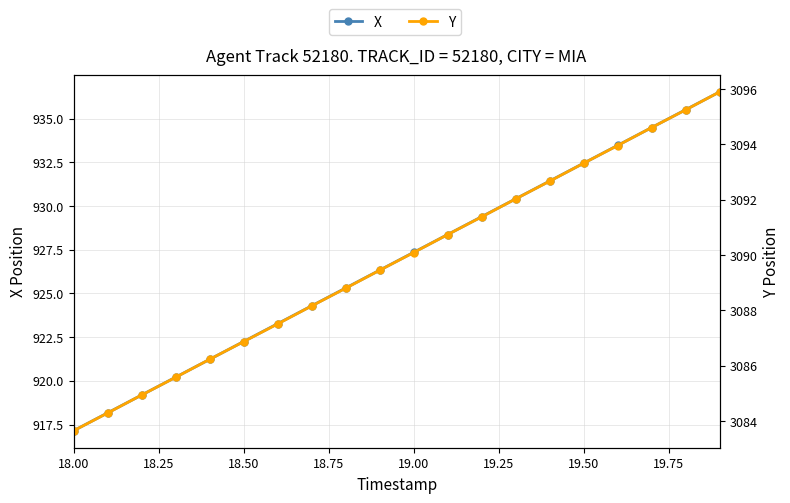

Reading left to right, transcribe all the data shown in this chart.

X: 917.1	918.2	919.2	920.2	921.2	922.2	923.3	924.3	925.3	926.3	927.3	928.4	929.4	930.4	931.4	932.4	933.5	934.5	935.5	936.5
Y: 3083.7	3084.3	3084.9	3085.6	3086.2	3086.9	3087.5	3088.2	3088.8	3089.4	3090.1	3090.7	3091.4	3092.0	3092.7	3093.3	3094.0	3094.6	3095.2	3095.9